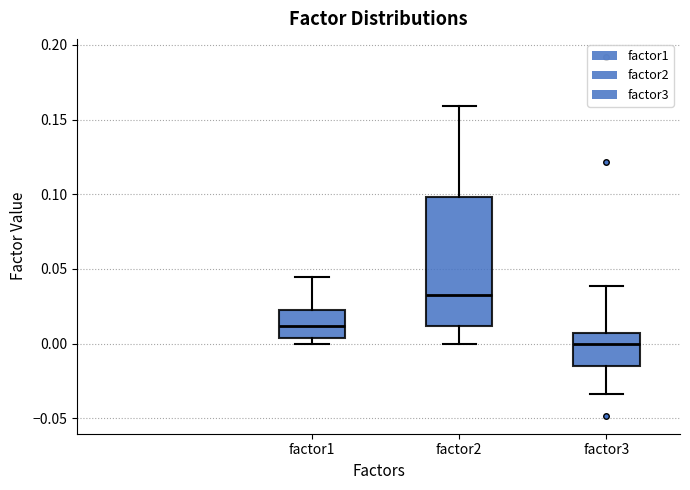

Reading left to right, read every box against the y-axis: the position of its median line, the range the box covers, and the ends of its whiskers. The values are not printed on the chart, so give them approximately, as read against the axis.

factor1: median 0.010, box 0.005 to 0.020, whiskers 0.000 to 0.045
factor2: median 0.035, box 0.010 to 0.100, whiskers 0.000 to 0.160
factor3: median 0.000, box -0.015 to 0.005, whiskers -0.035 to 0.040